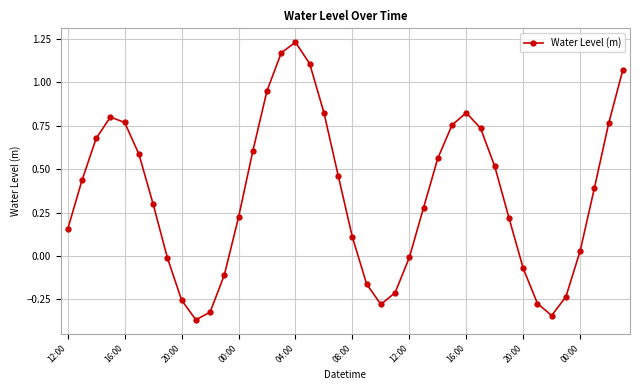

How many data points does each series have?

40